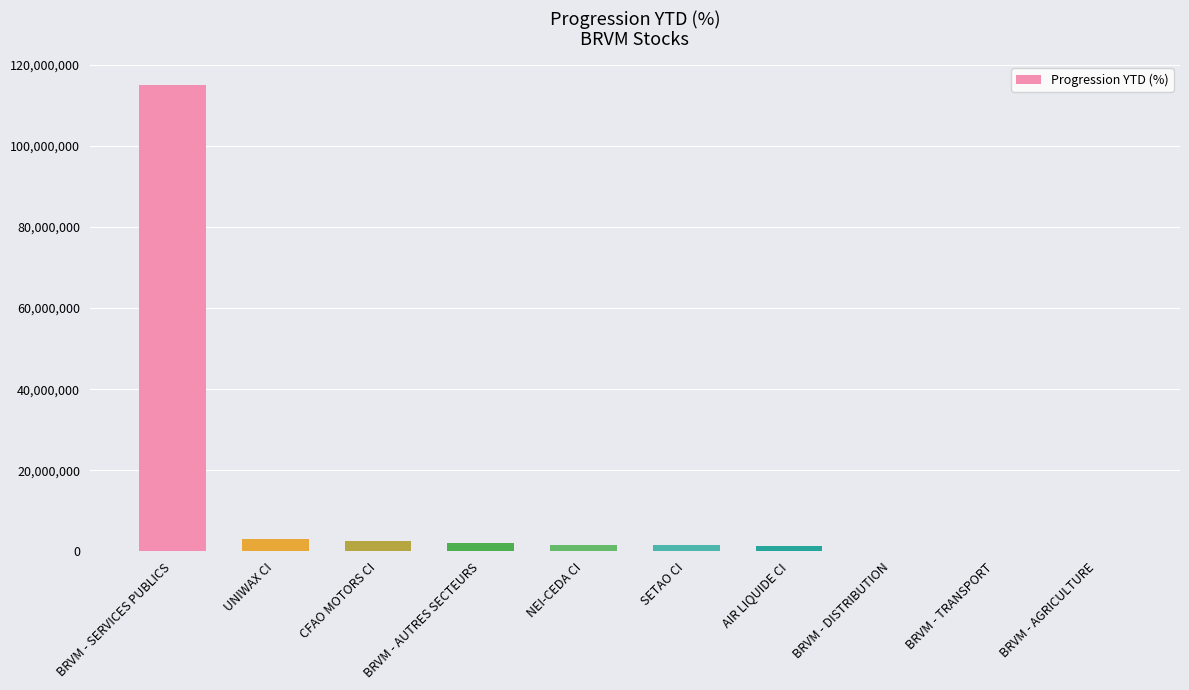

What is the greatest value displayed?

114848738.7